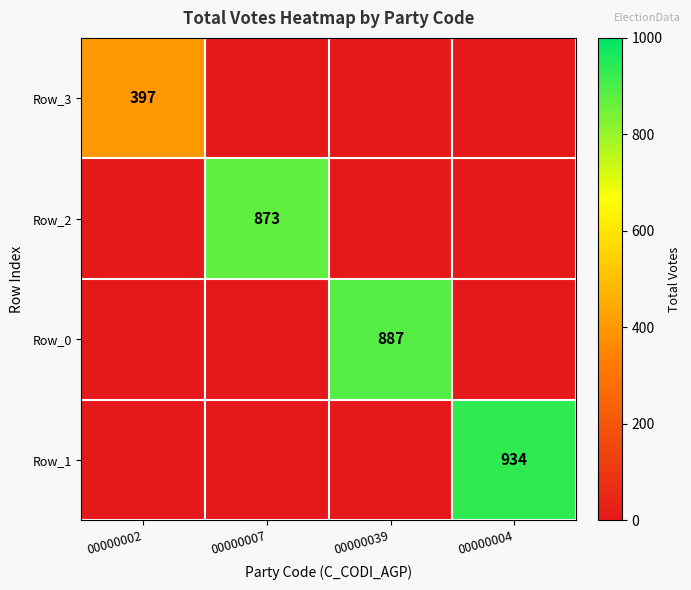

At which category does the chart reach its peak across all series?

00000004